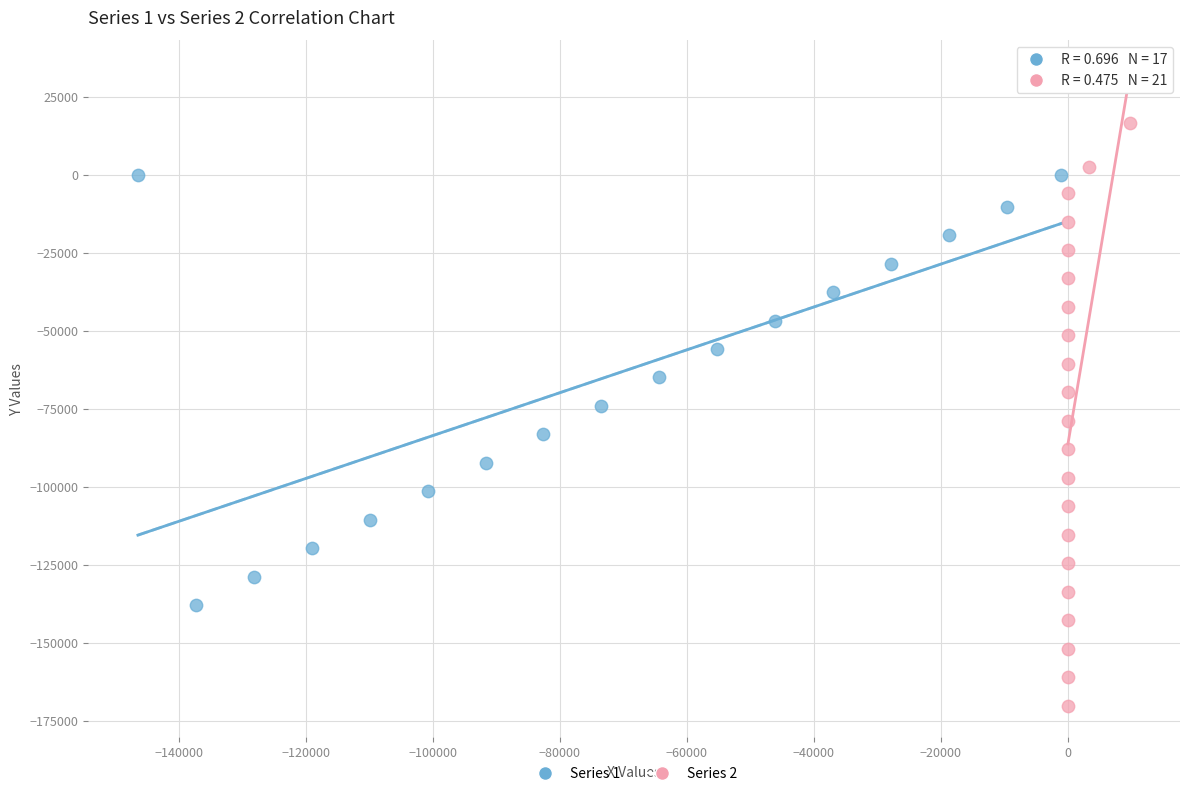

Which series reaches the maximum Y coordinate?

Series 2